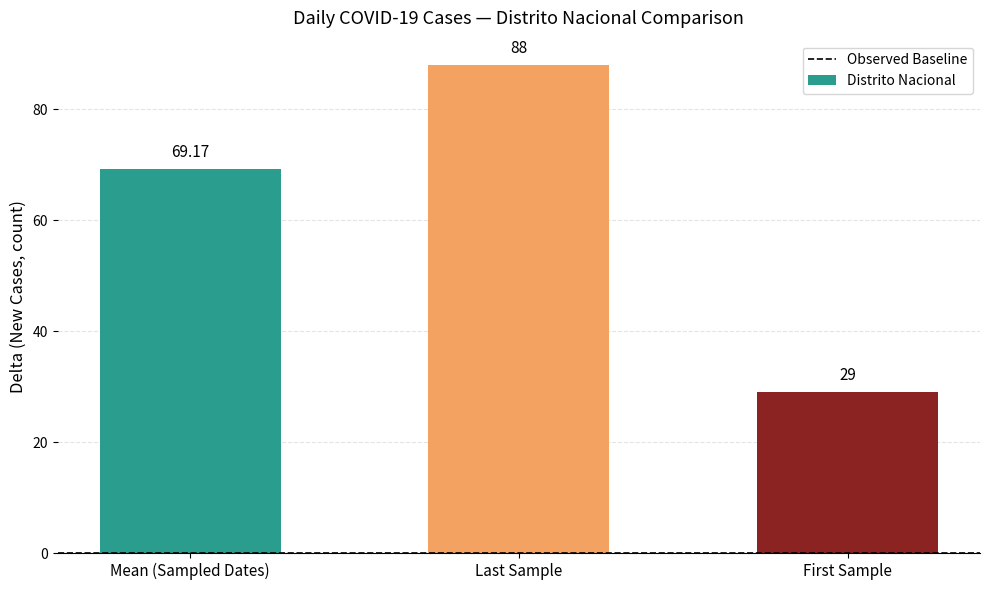

At which category does the chart reach its minimum across all series?

First Sample